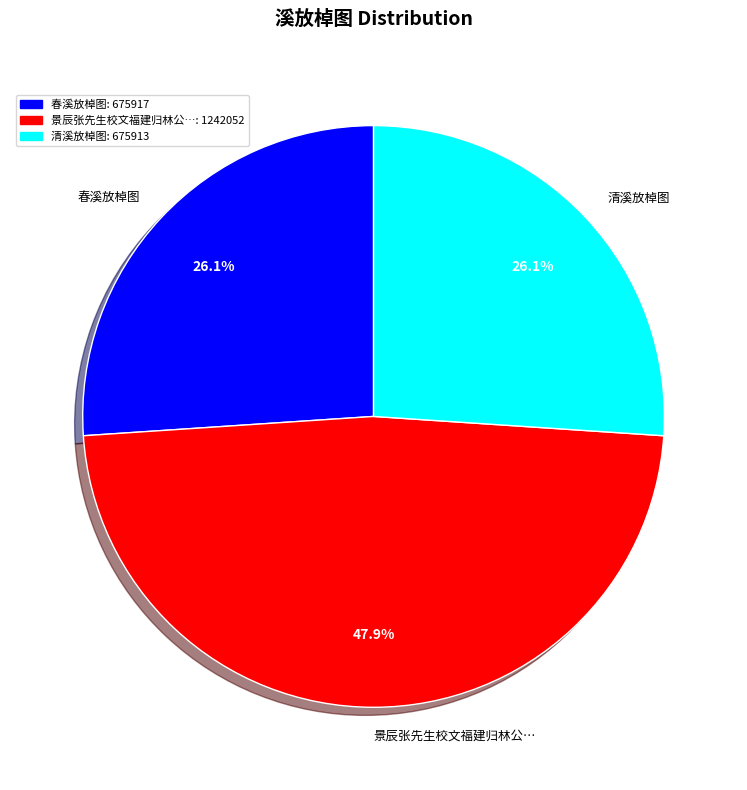

Is the sum of 清溪放棹图 and 景辰张先生校文福建归林公… greater than half?

Yes